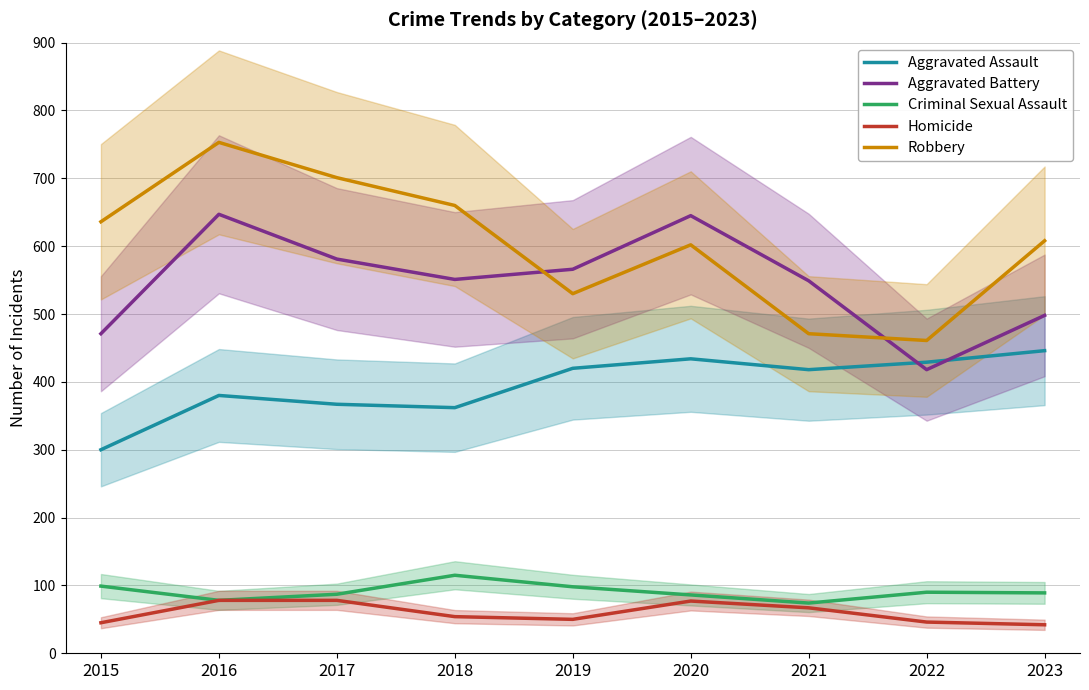

Where is the first local maximum for Criminal Sexual Assault?

2018